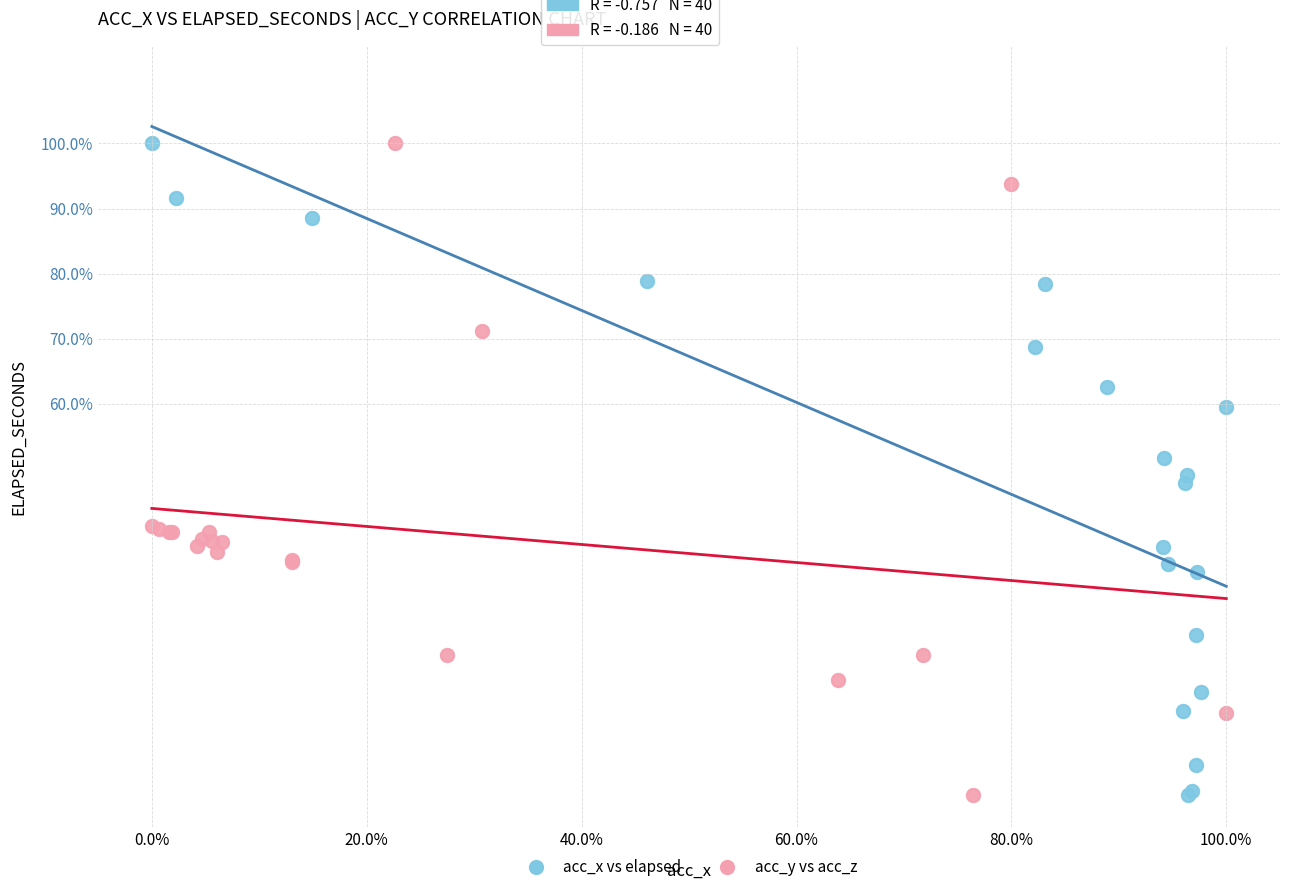

What are all the series names shown in the legend?

acc_x vs elapsed, acc_y vs acc_z